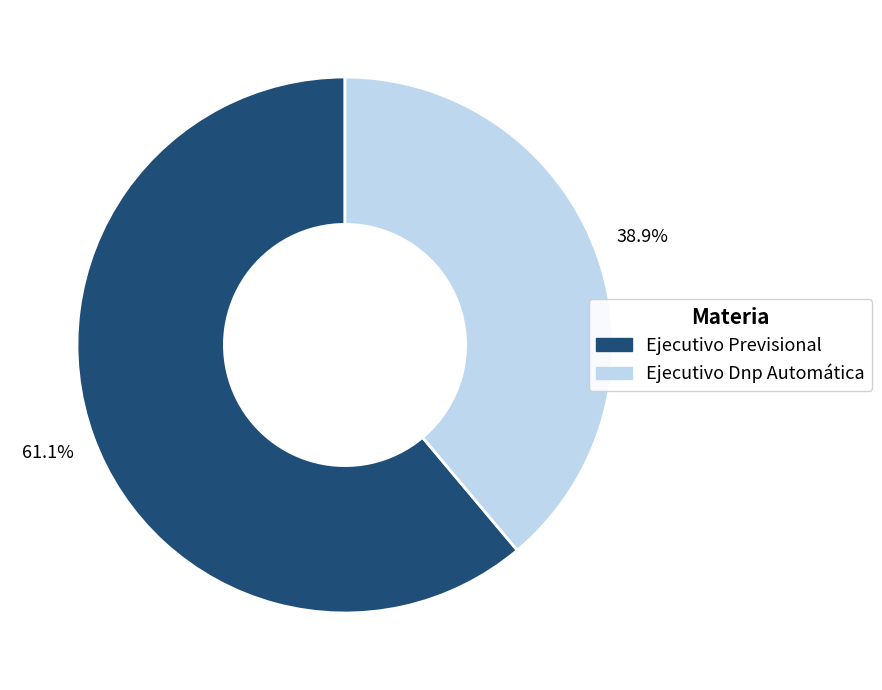

What is the ratio of the value at Ejecutivo Dnp Automática to the value at Ejecutivo Previsional?

0.6